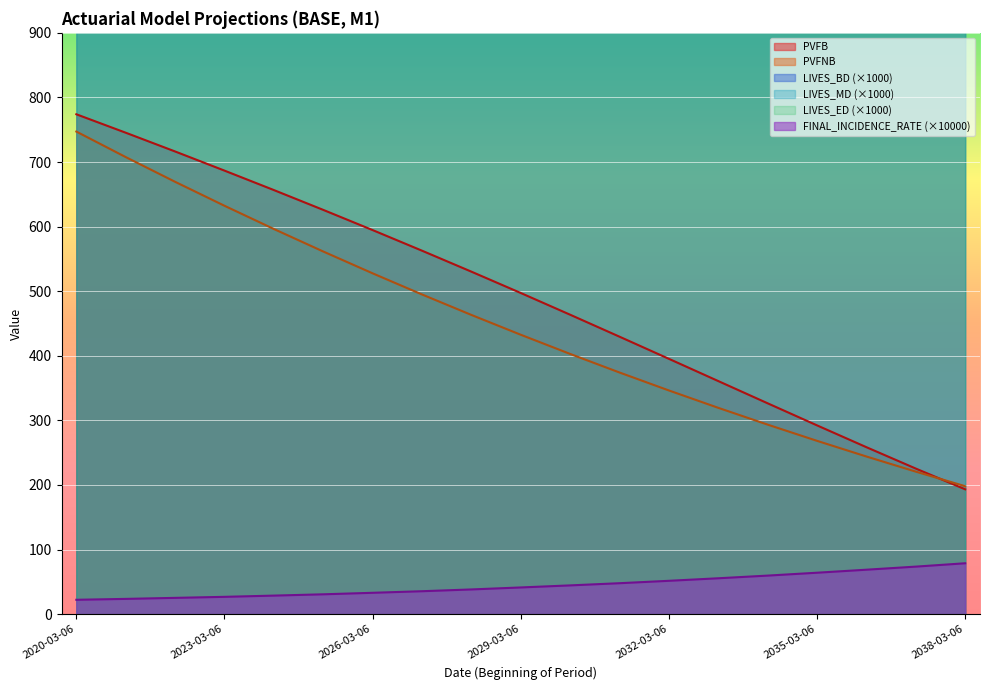

What are all the series names shown in the legend?

PVFB, PVFNB, LIVES_BD, LIVES_MD, LIVES_ED, FINAL_INCIDENCE_RATE